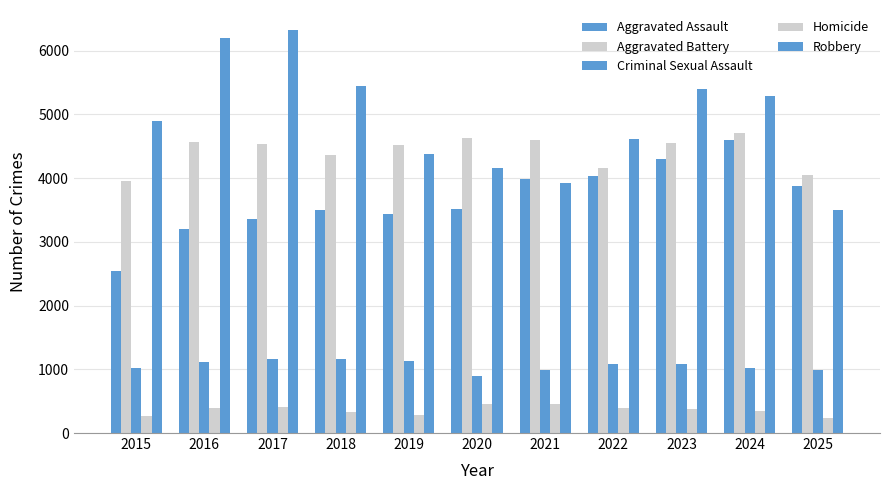

The value of Homicide at 2016 is 398. True or false?

True